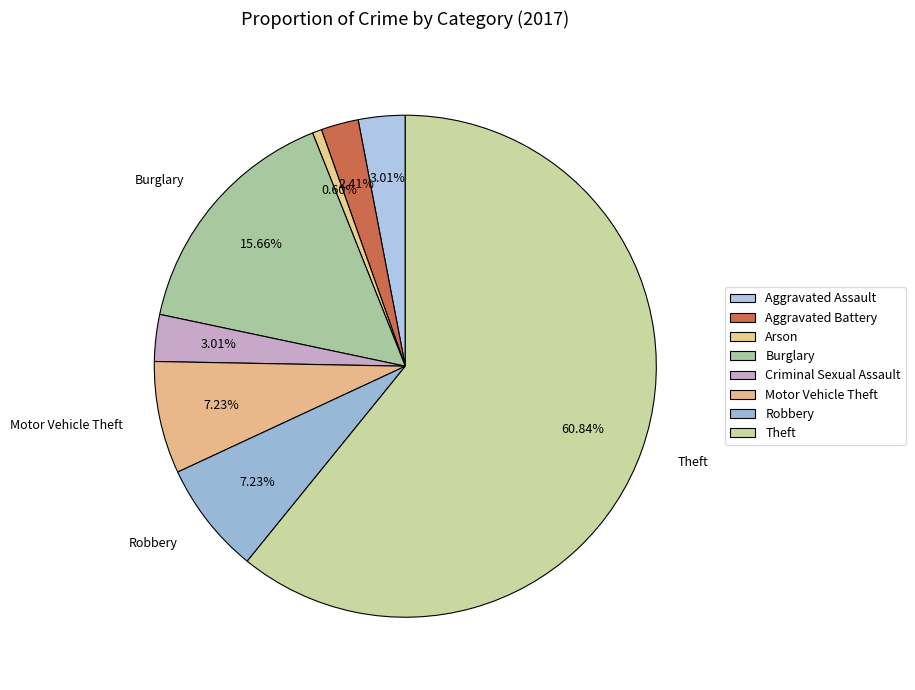

How many segments does this pie chart have?

8